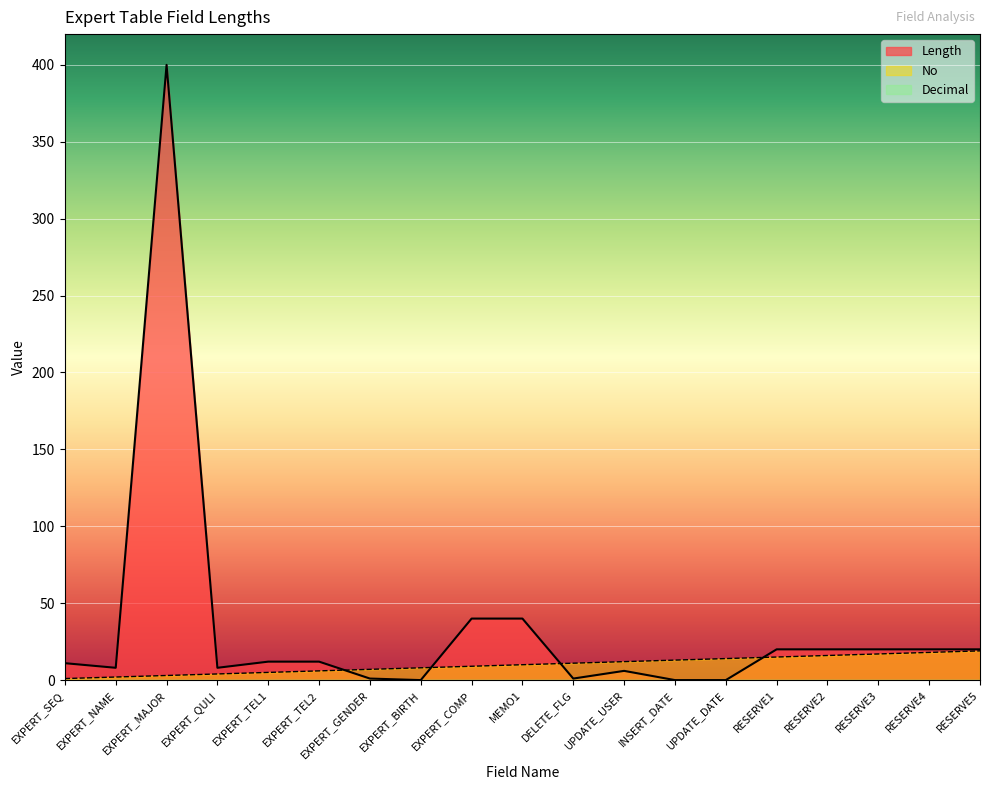

List the labels in order of Length value, smallest first.

EXPERT_BIRTH, INSERT_DATE, UPDATE_DATE, EXPERT_GENDER, DELETE_FLG, UPDATE_USER, EXPERT_NAME, EXPERT_QULI, EXPERT_SEQ, EXPERT_TEL1, EXPERT_TEL2, RESERVE1, RESERVE2, RESERVE3, RESERVE4, RESERVE5, EXPERT_COMP, MEMO1, EXPERT_MAJOR